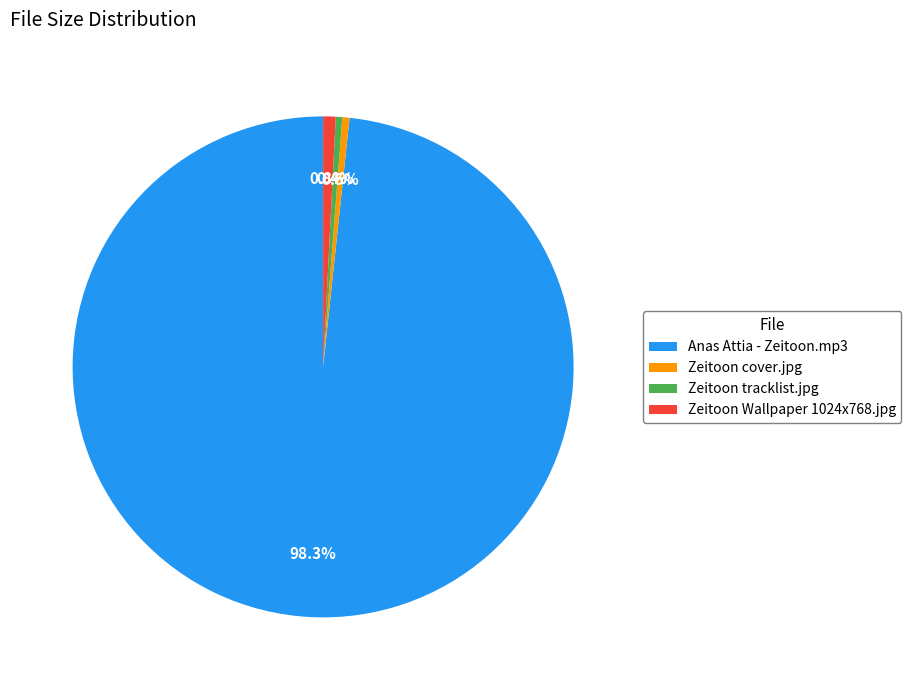

Which has a higher value, Zeitoon tracklist.jpg or Anas Attia - Zeitoon.mp3?

Anas Attia - Zeitoon.mp3